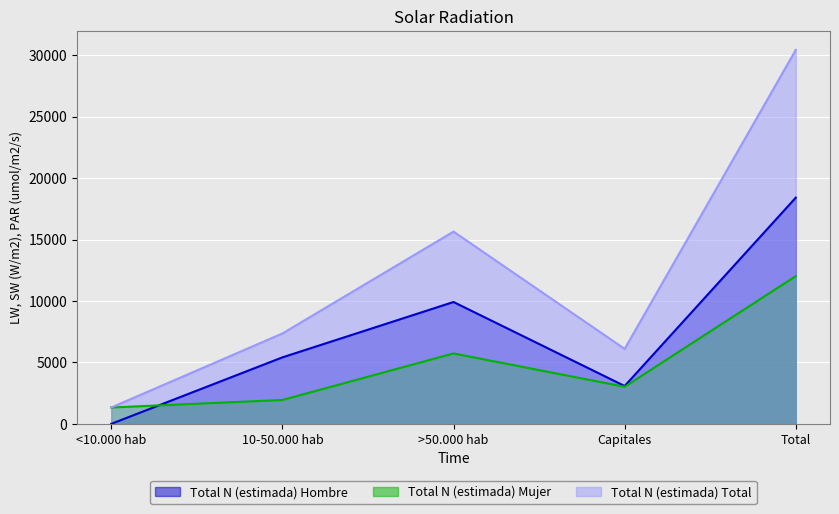

The value of Total N (estimada) Mujer at Total is 16223. True or false?

False